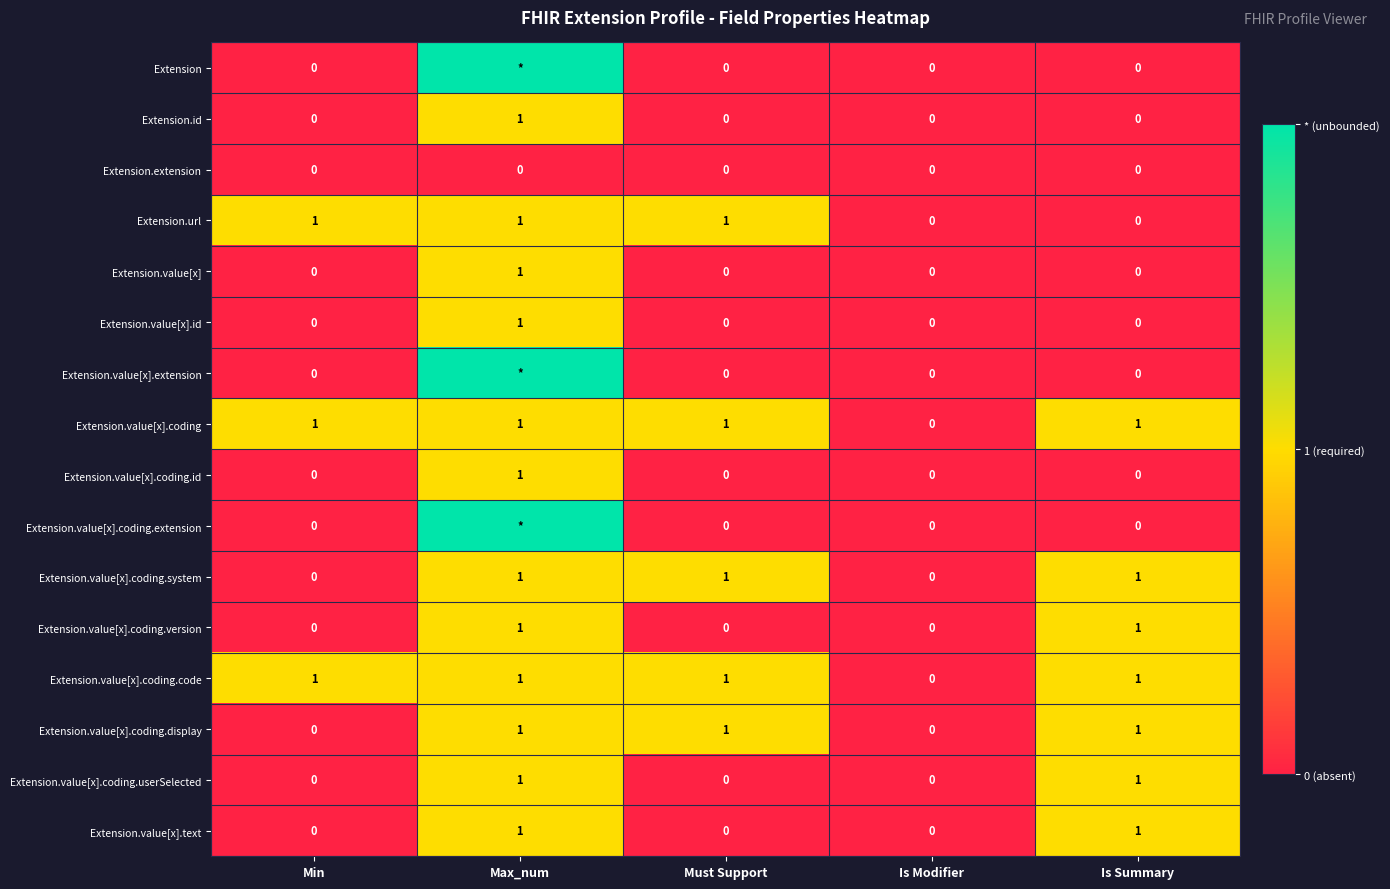

The Extension.value[x].coding.code series shows 0 at Is Modifier. True or false?

True